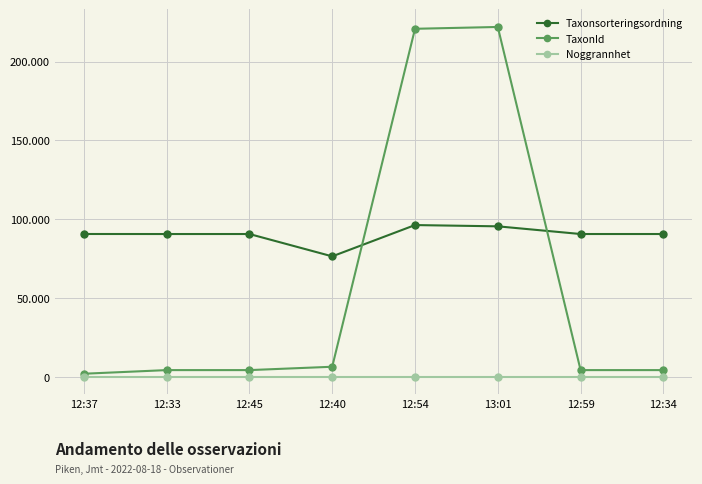

What is the label of the 7th point from the right?

12:33